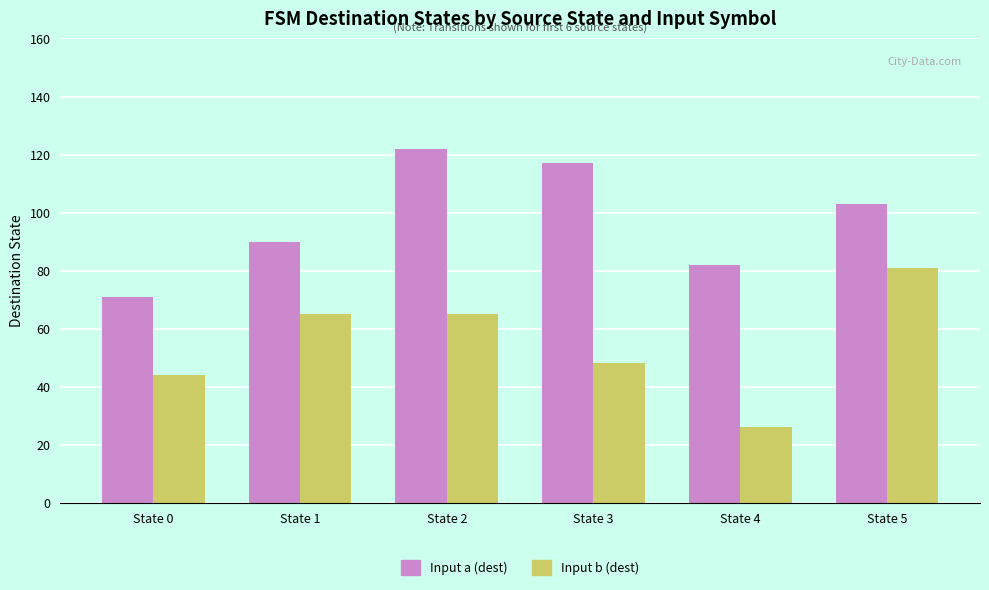

What is the maximum value shown in the chart?

122